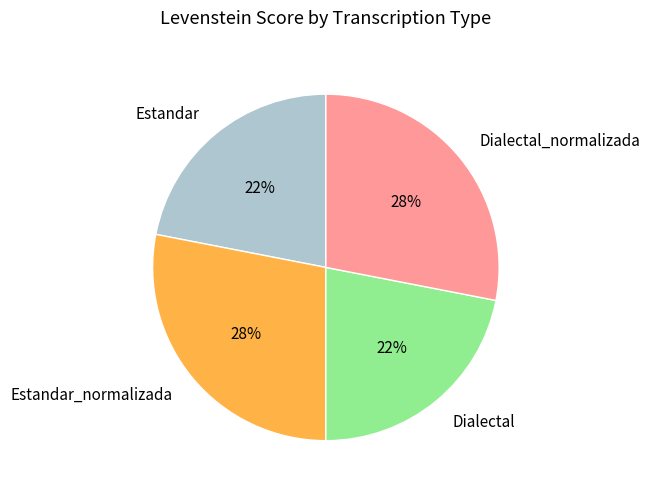

To the nearest percent, what portion does Estandar_normalizada represent?

28%